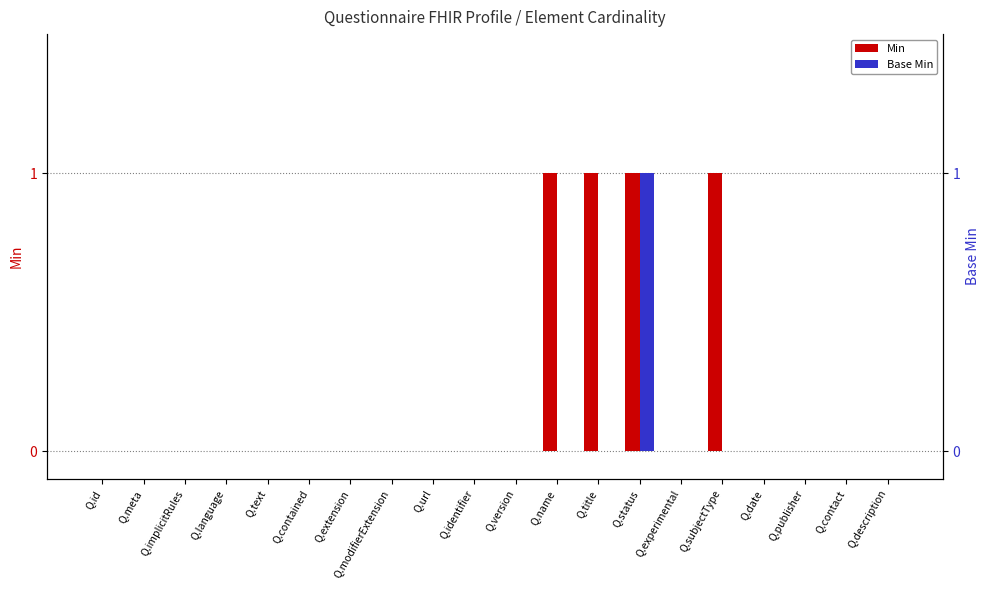

What position from the left is Q.version?

11